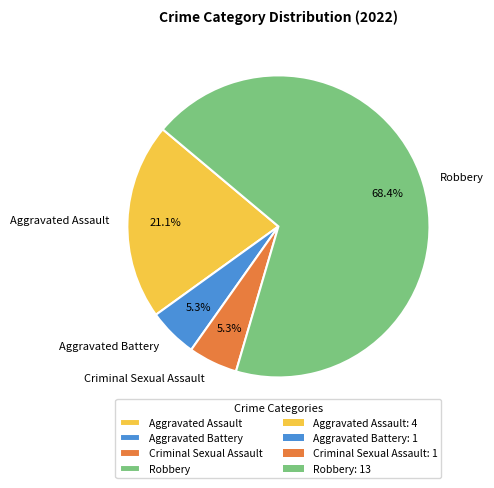

How many segments does this pie chart have?

4